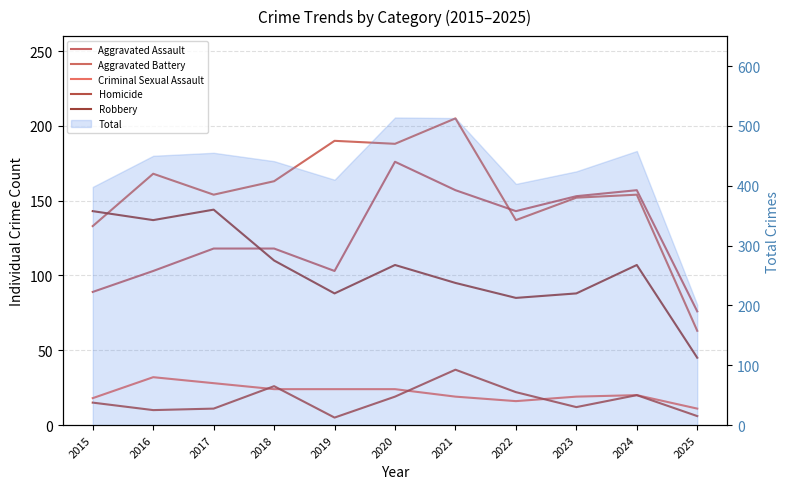

Rank the series at 2025 from lowest to highest value.

Homicide, Criminal Sexual Assault, Robbery, Aggravated Battery, Aggravated Assault